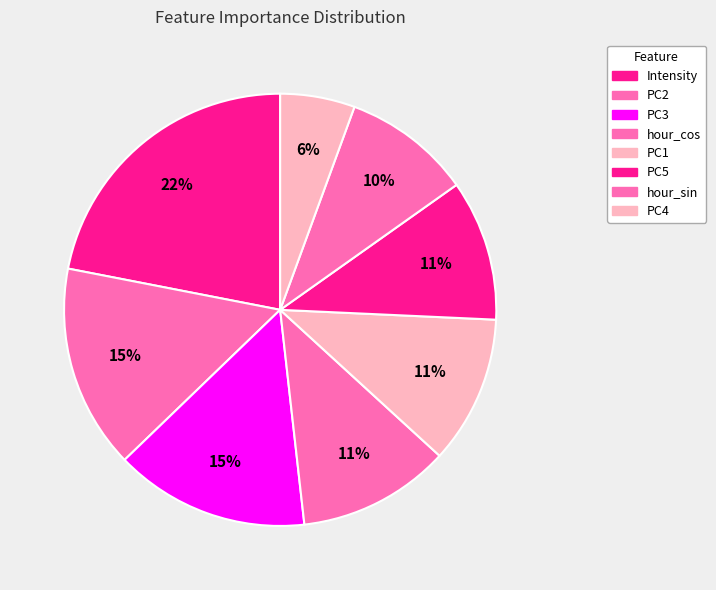

Is PC4 the majority of the pie?

No